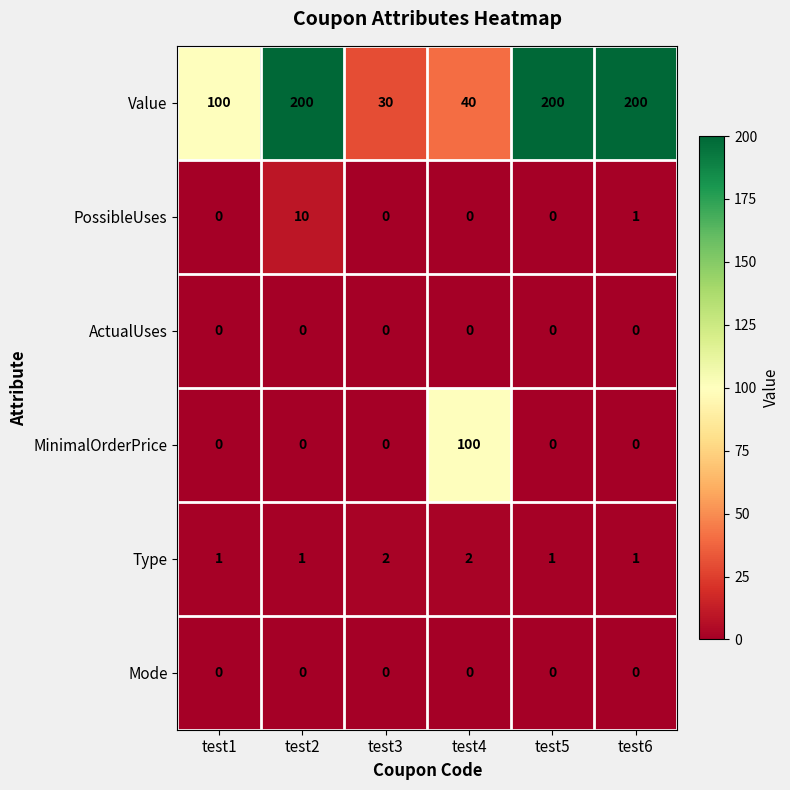

The PossibleUses series shows 0 at test1. True or false?

True